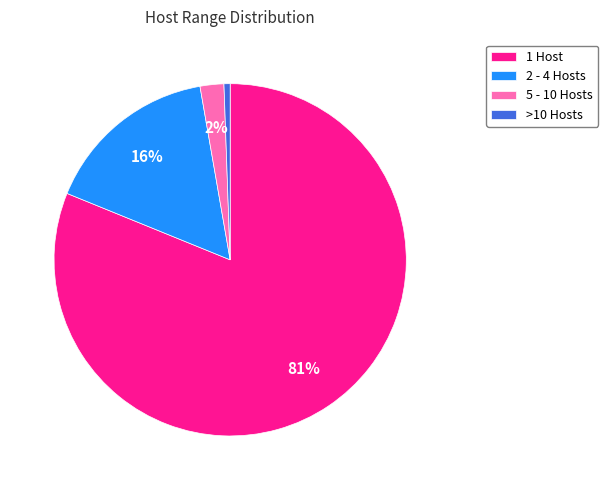

To the nearest percent, what is the combined percentage of 1 Host and >10 Hosts?

82%